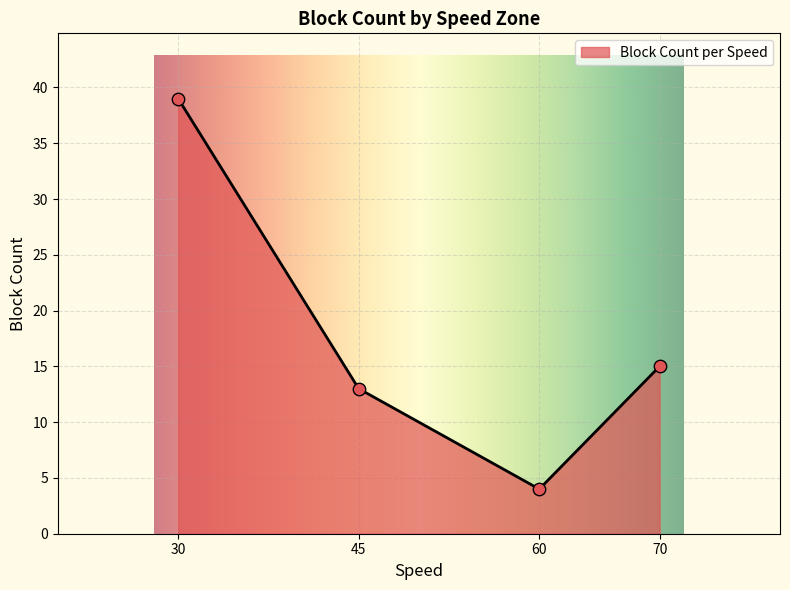

Between 30 and 60, which is larger?

30